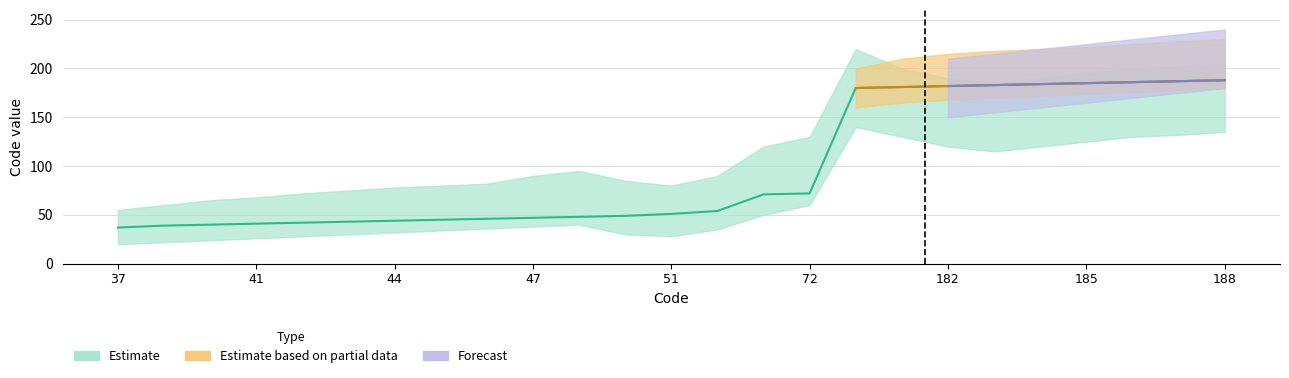

How many data points in Estimate are less than 51?

12